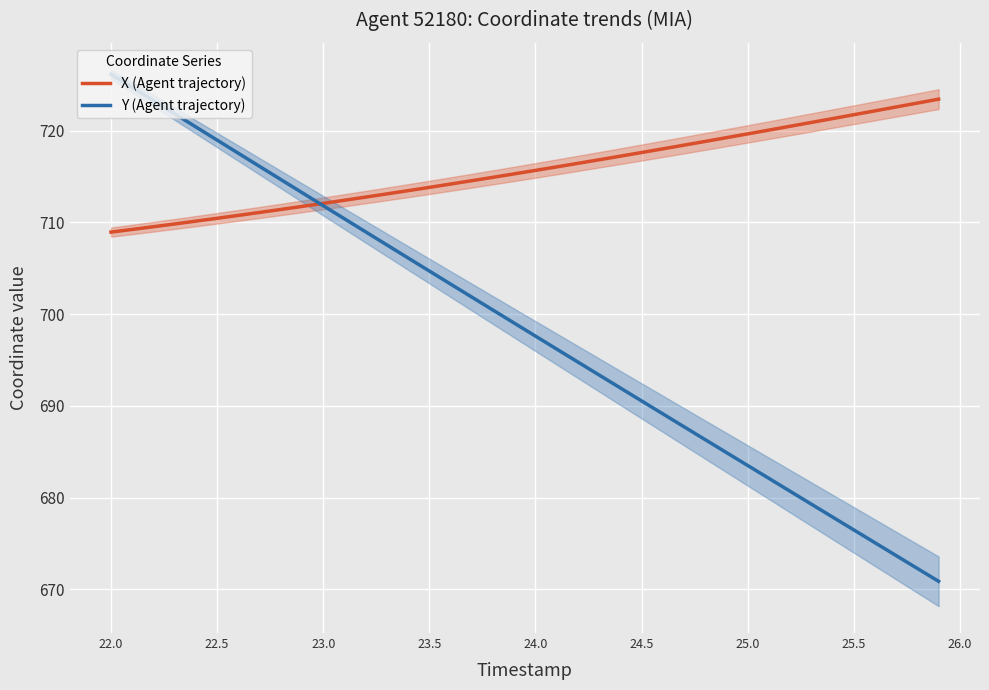

What are all the series names shown in the legend?

X (Agent trajectory), Y (Agent trajectory)